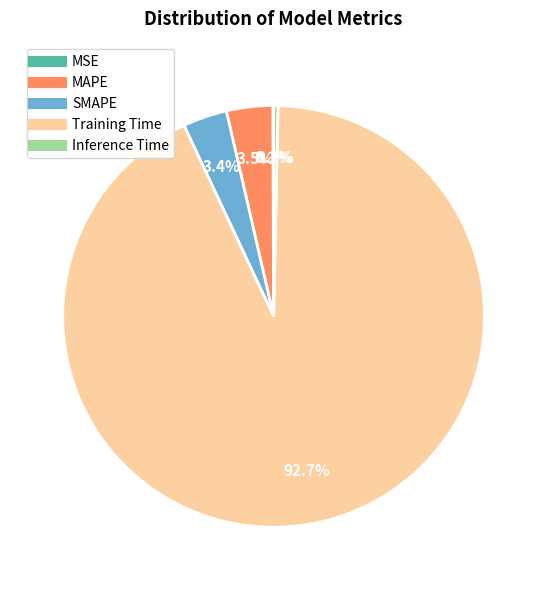

Between Training Time and Inference Time, which is larger?

Training Time